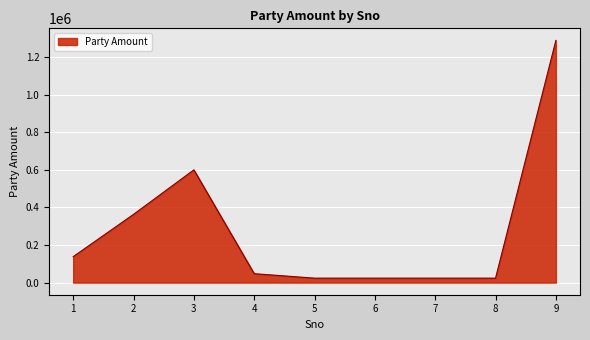

True or false: the data shows 1288333 at 9.

True